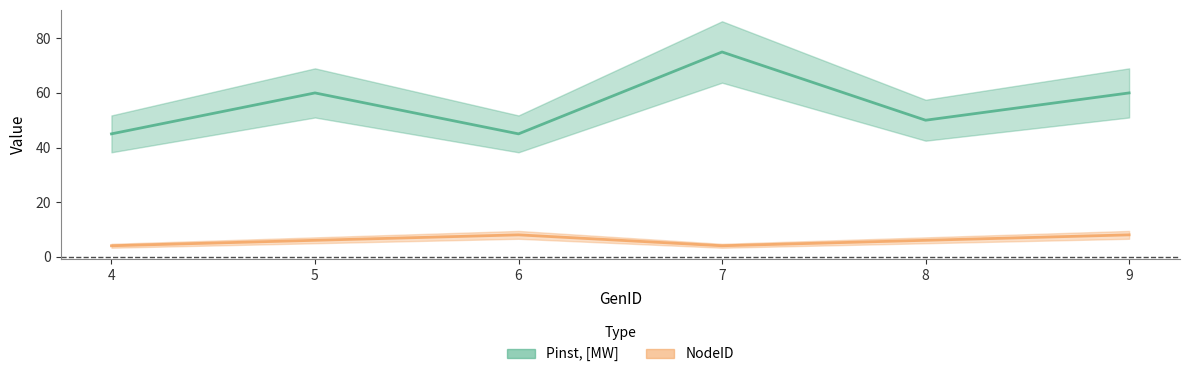

What is the value of the Pinst, [MW] point at the 2nd from the left?

60